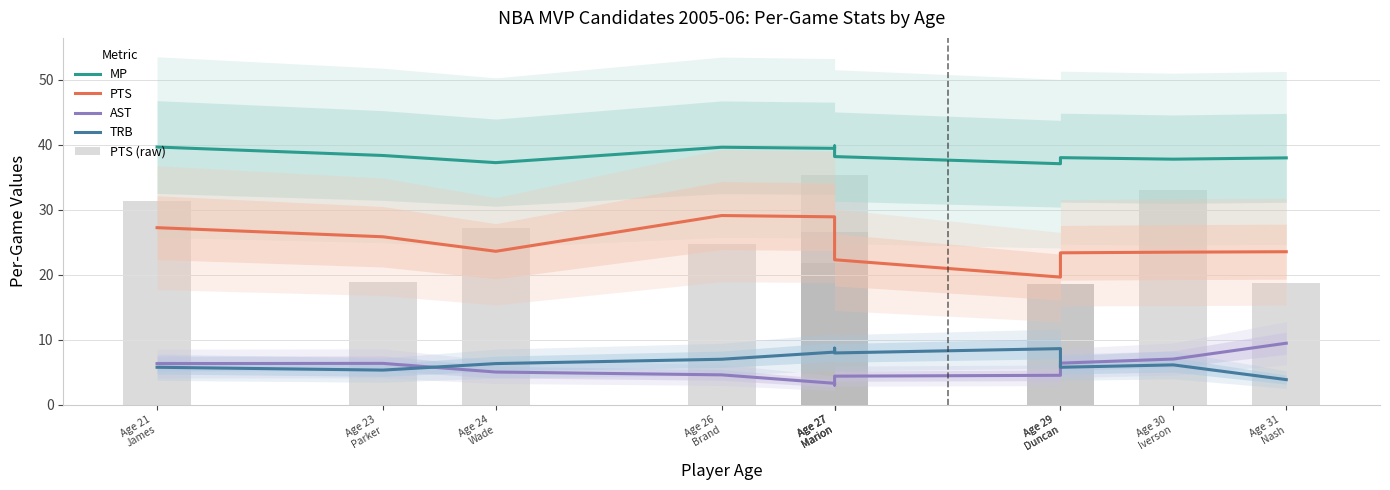

Between Age 21
James and Age 27
Marion, which is larger?

Age 21
James